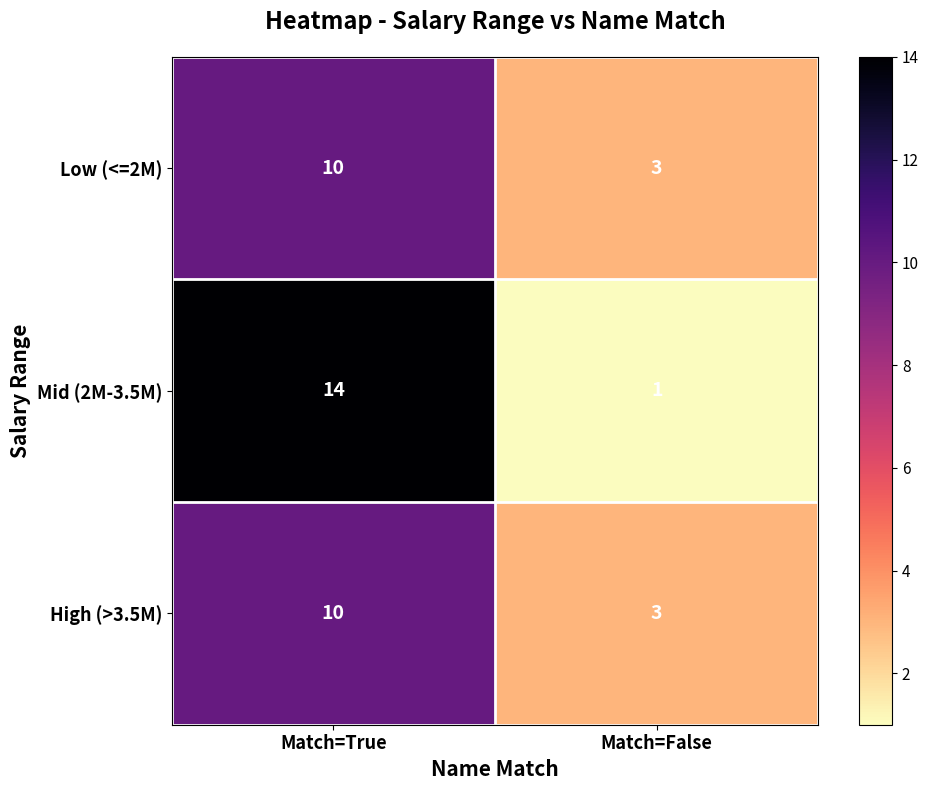

Which label corresponds to the smallest value in the chart?

Match=False